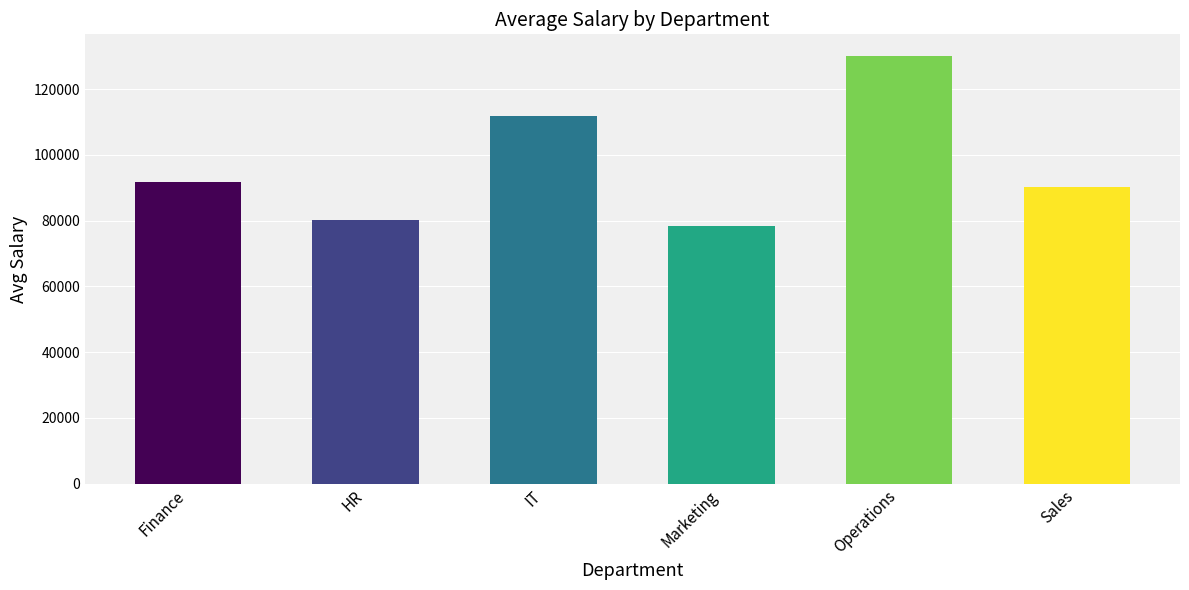

What is the difference between the values at HR and Marketing?

1825.1